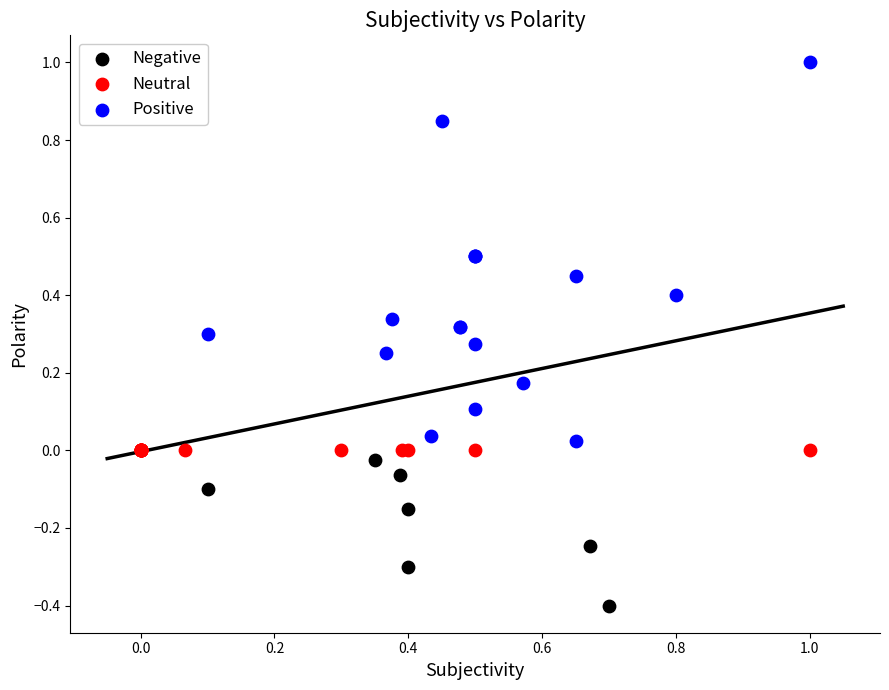

Which series contains the highest Y value?

Positive